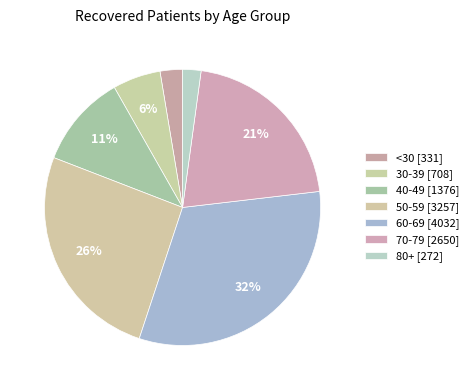

How many segments does this pie chart have?

7